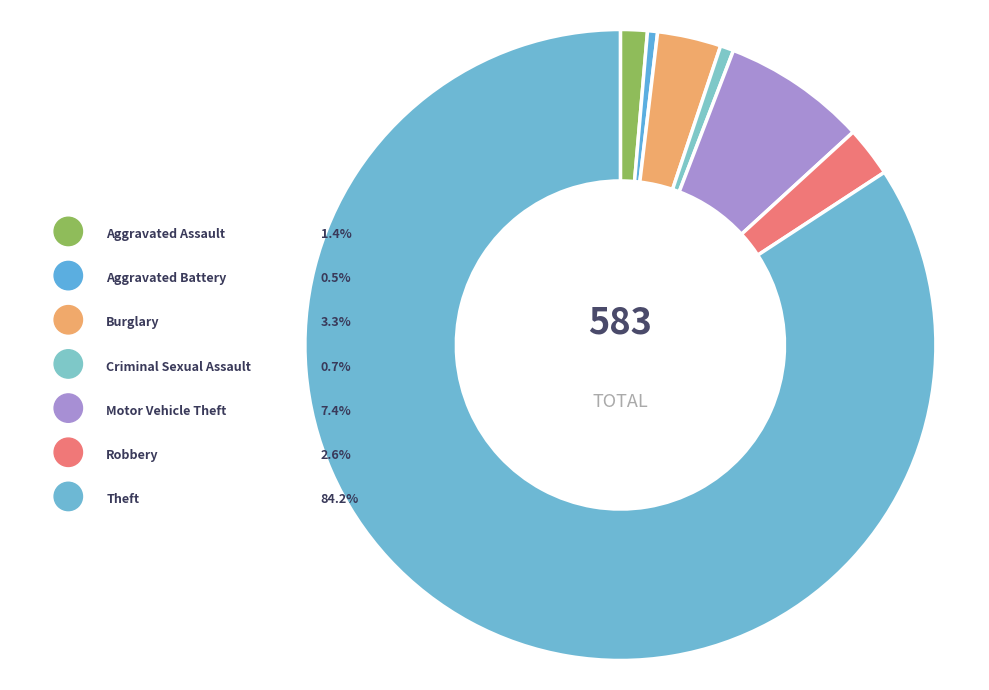

To the nearest percent, what is the difference between the largest and smallest slice percentages?

84%